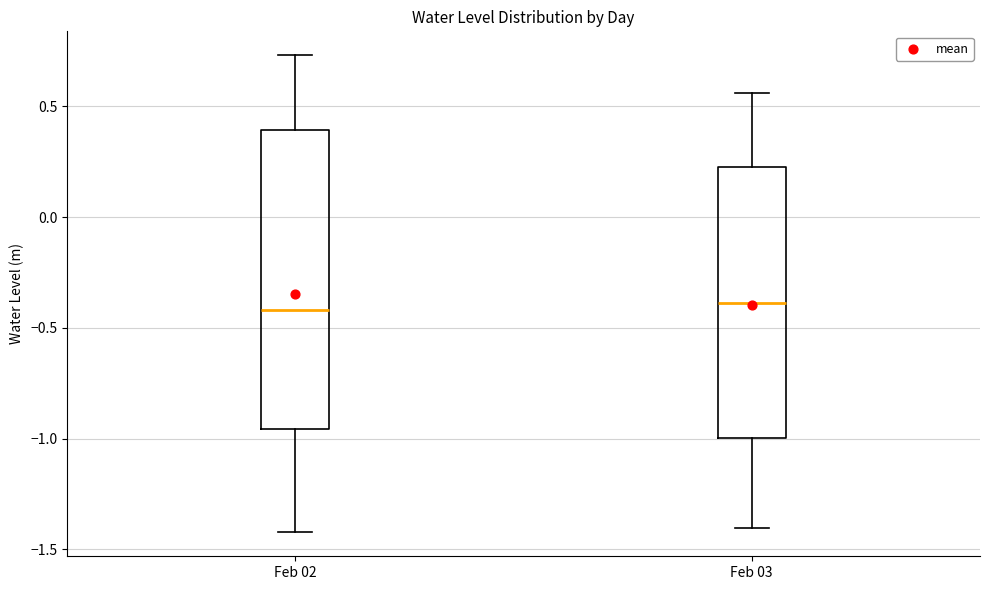

Comparing the boxes themselves (not the whiskers), which one is the tallest?

Feb 02